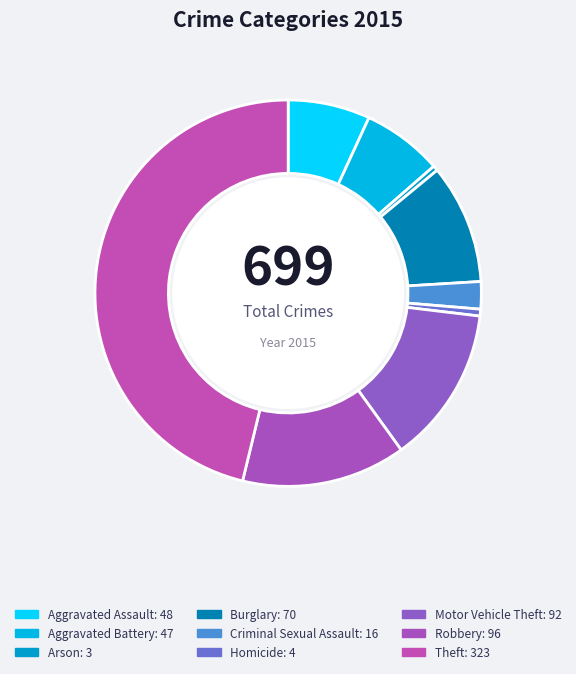

The Aggravated Battery slice represents 14% of the pie. True or false?

False